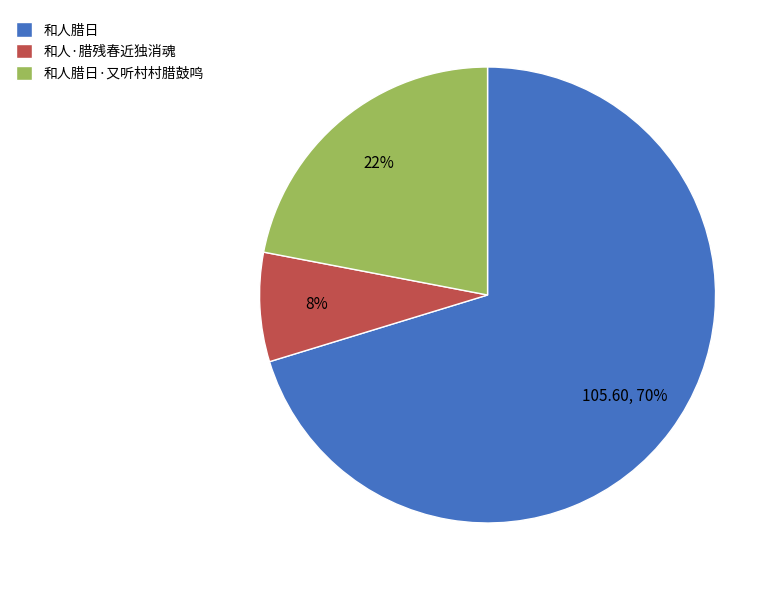

How many segments does this pie chart have?

3